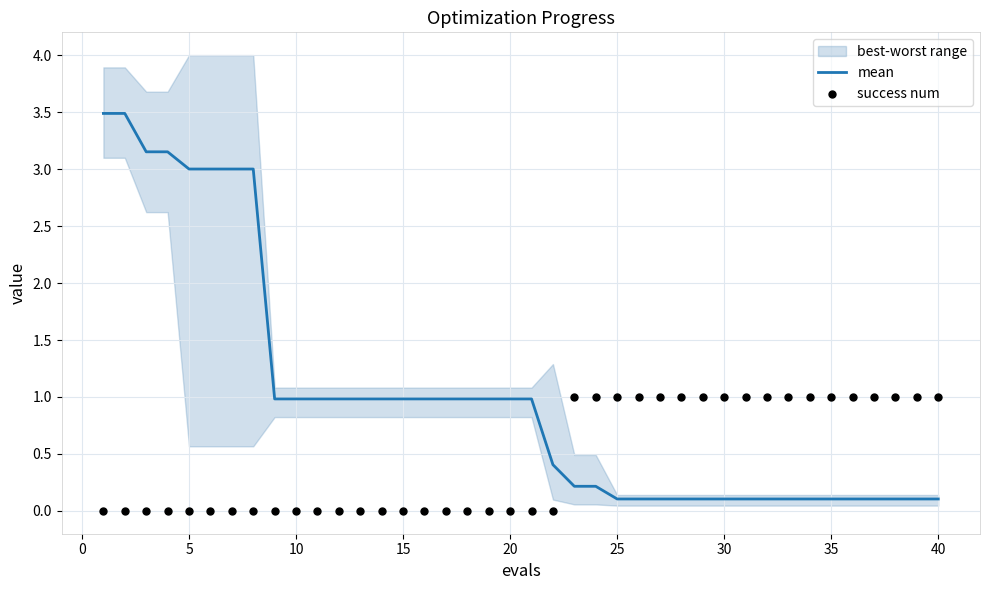

What is the maximum value for mean?

3.5